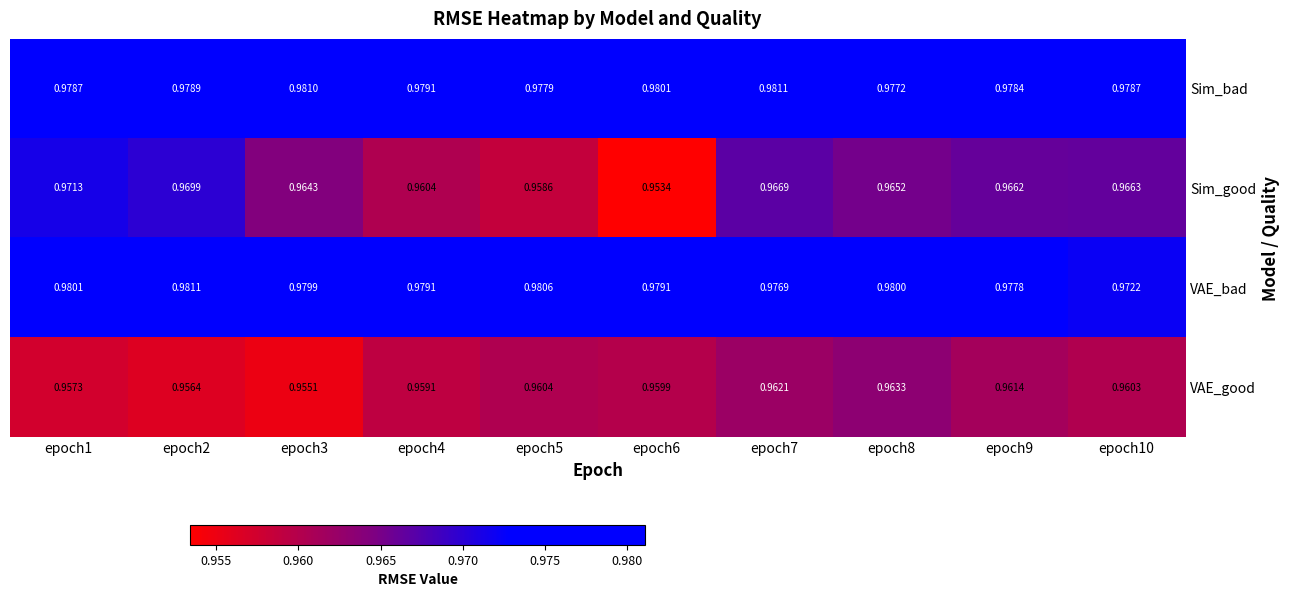

What is the total value across all series at epoch6?

3.9